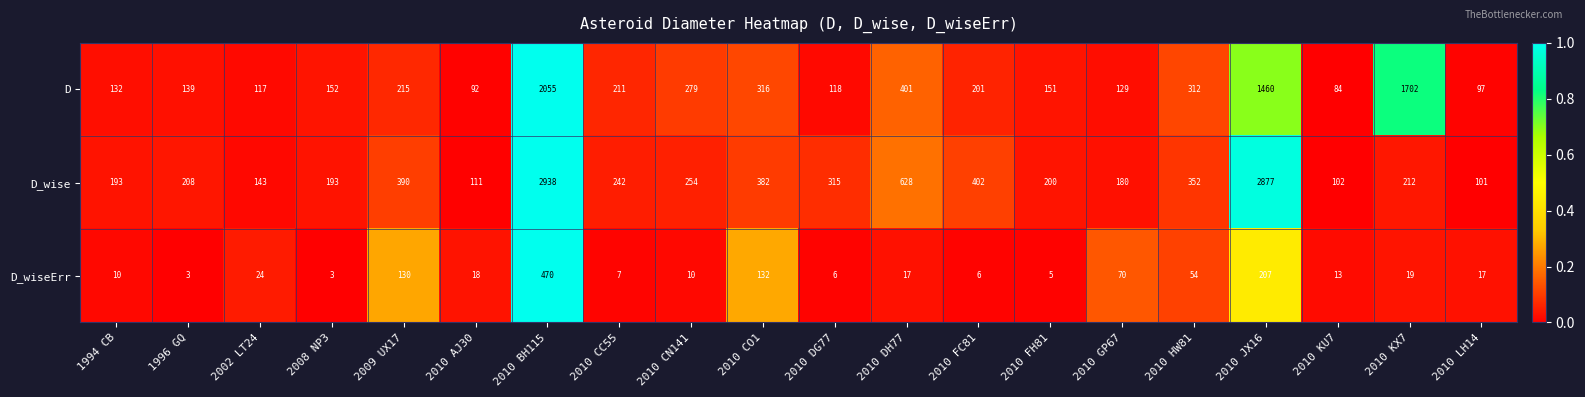

Where is D_wiseErr nearest to the value 236?

2010 JX16